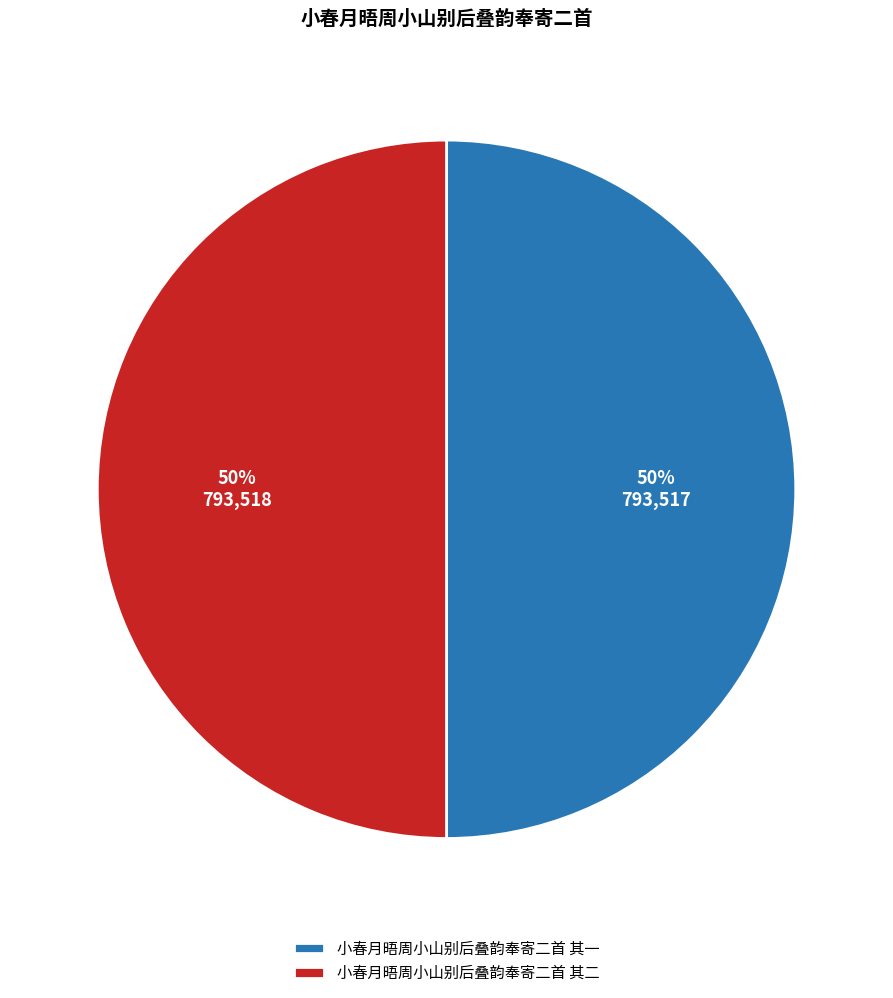

How many slices are in this pie chart?

2